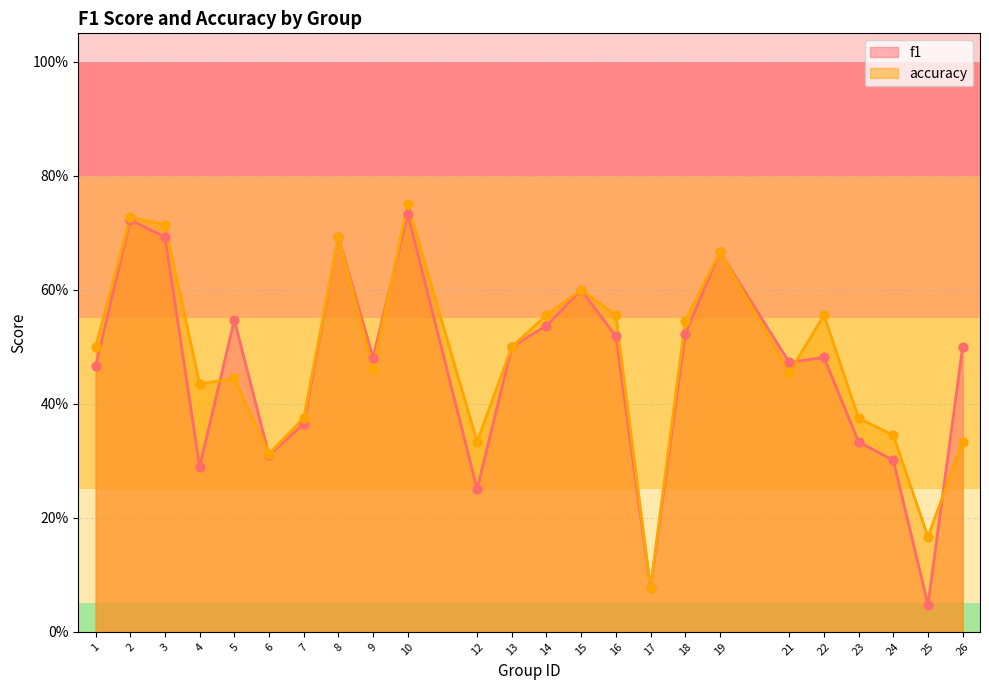

Is the value of accuracy at 21 greater than the value of f1 at 2?

No